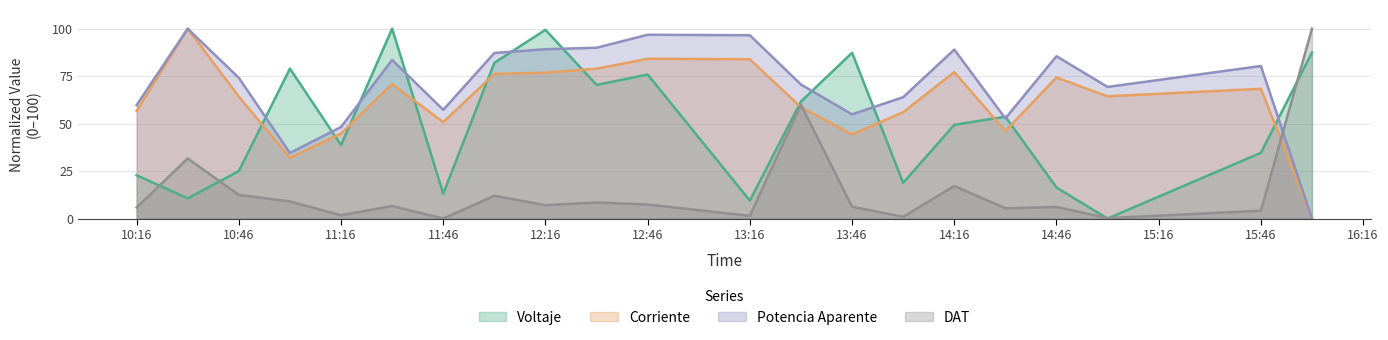

Does the chart have visible grid lines?

Yes